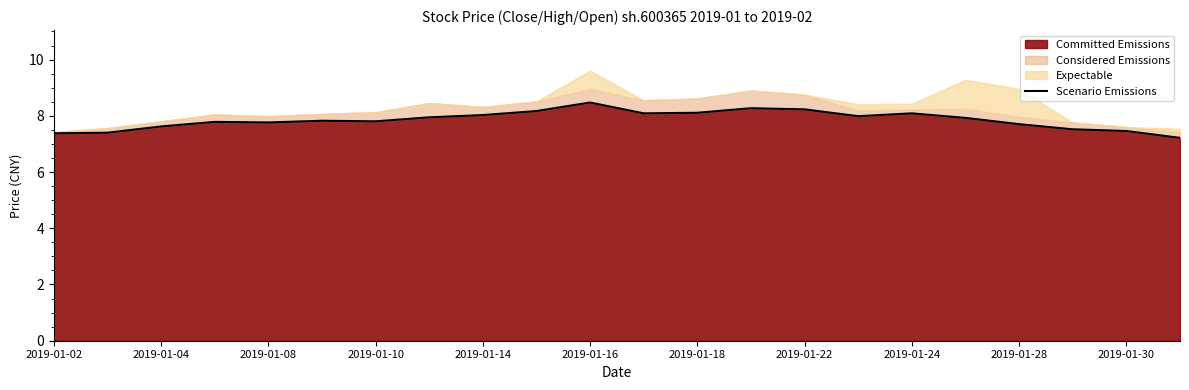

The chart shows a value of 11.6 at 15. True or false?

False